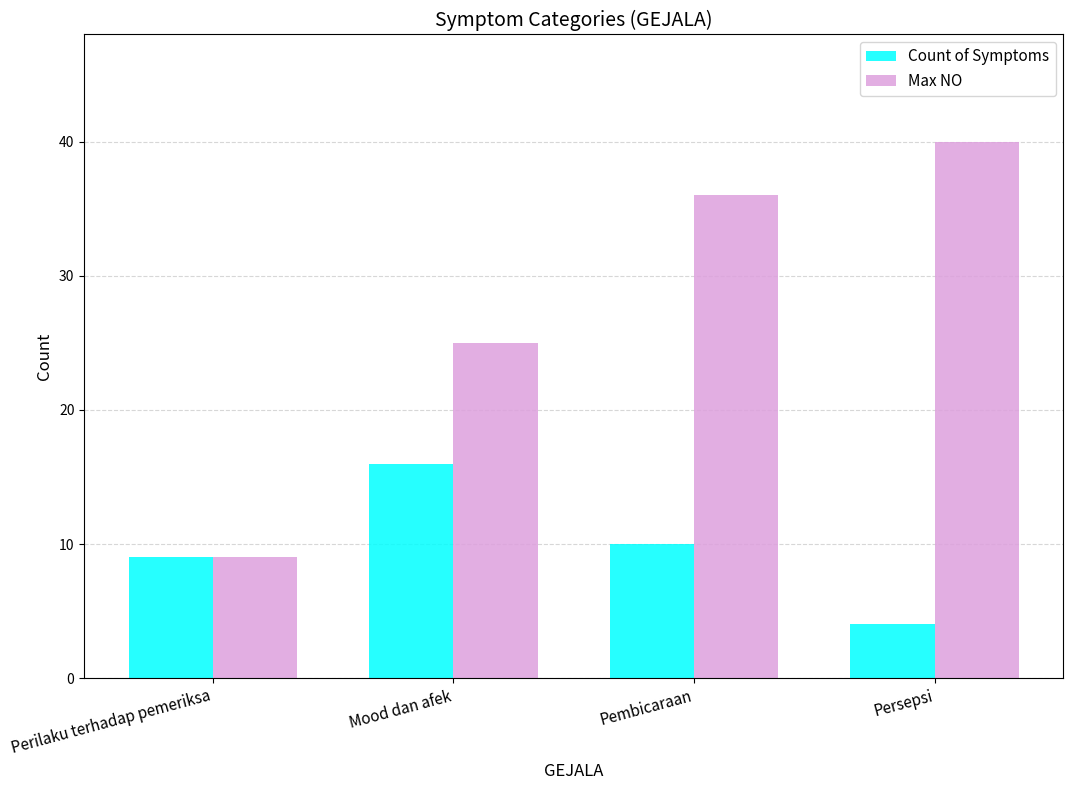

Are the bars grouped side by side (vs. stacked)?

Yes